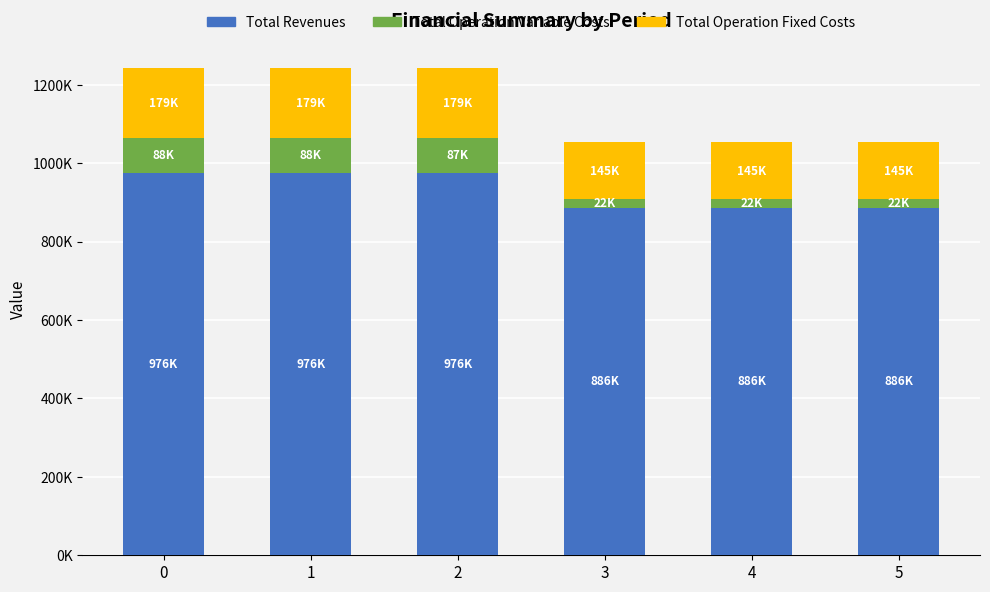

What are all the series names shown in the legend?

Total Revenues, Total Operation Variable Costs, Total Operation Fixed Costs